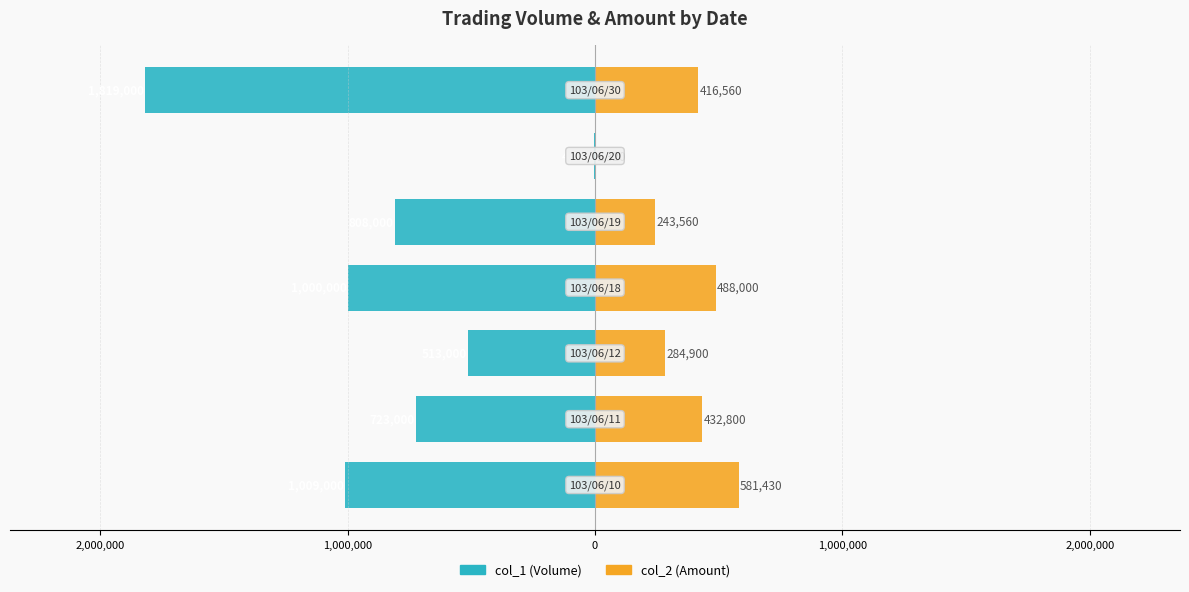

Reading right to left, list all the values displayed in this chart.

col_1 (Volume): 3,000,000=-1819000	2,000,000=-4000	1,000,000=-808000	0=-1000000	1,000,000=-513000	2,000,000=-723000	3,000,000=-1009000
col_2 (Amount): 3,000,000=416560	2,000,000=1320	1,000,000=243560	0=488000	1,000,000=284900	2,000,000=432800	3,000,000=581430